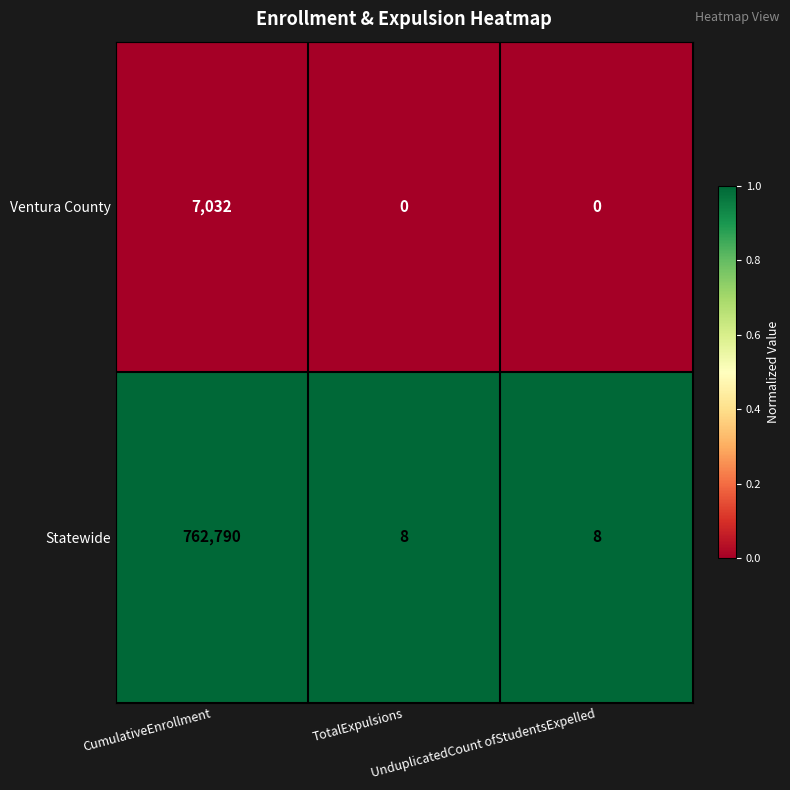

Rank the series by their average value, from lowest to highest.

Ventura County, Statewide